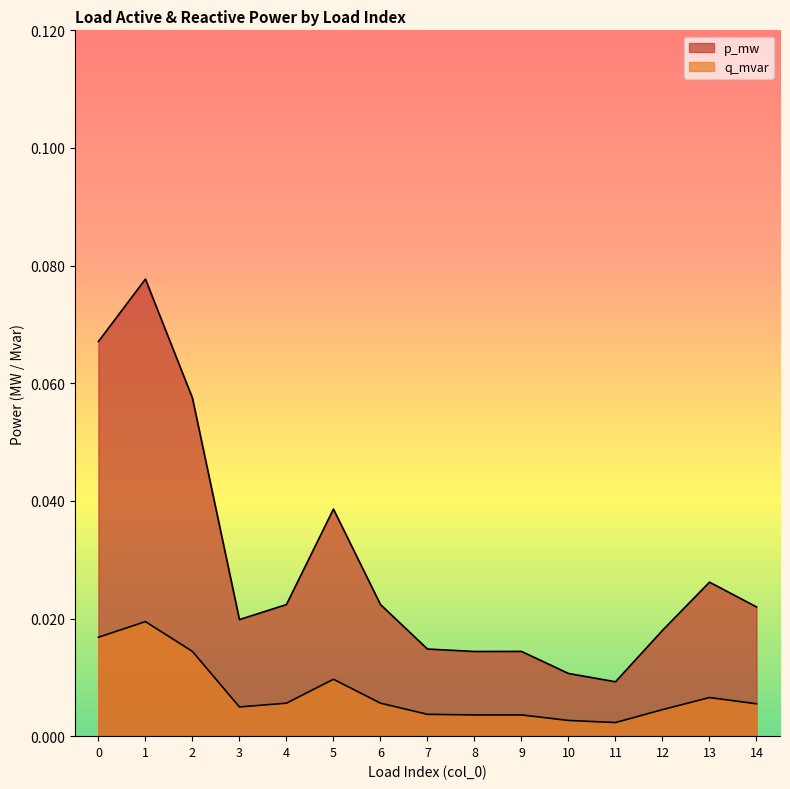

Reading right to left, list all the values displayed in this chart.

p_mw: 14=0.0	13=0.0	12=0.0	11=0.0	10=0.0	9=0.0	8=0.0	7=0.0	6=0.0	5=0.0	4=0.0	3=0.0	2=0.1	1=0.1	0=0.1
q_mvar: 14=0.0	13=0.0	12=0.0	11=0.0	10=0.0	9=0.0	8=0.0	7=0.0	6=0.0	5=0.0	4=0.0	3=0.0	2=0.0	1=0.0	0=0.0